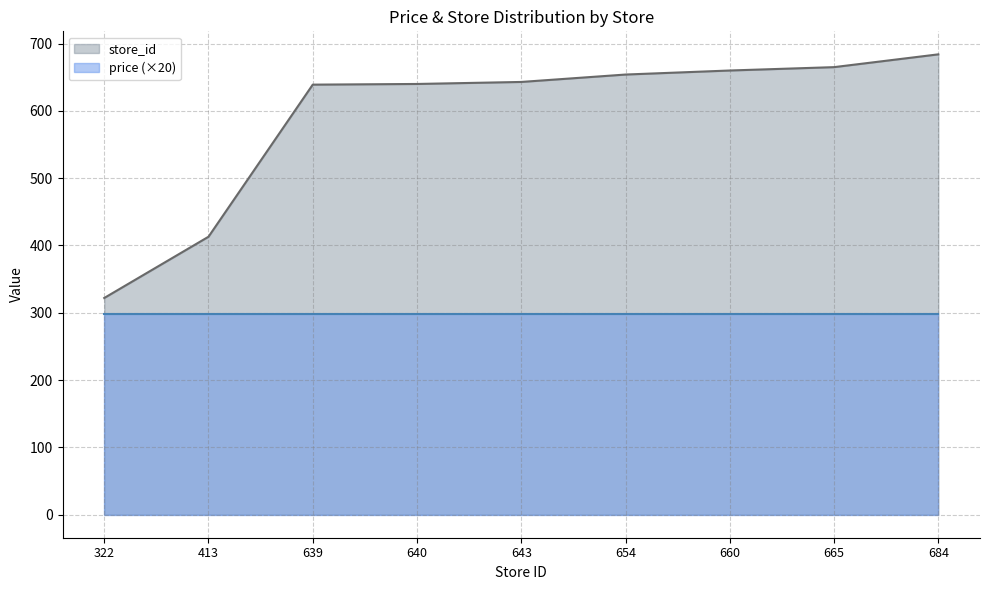

Rank the categories by value from highest to lowest.

684, 665, 660, 654, 643, 640, 639, 413, 322